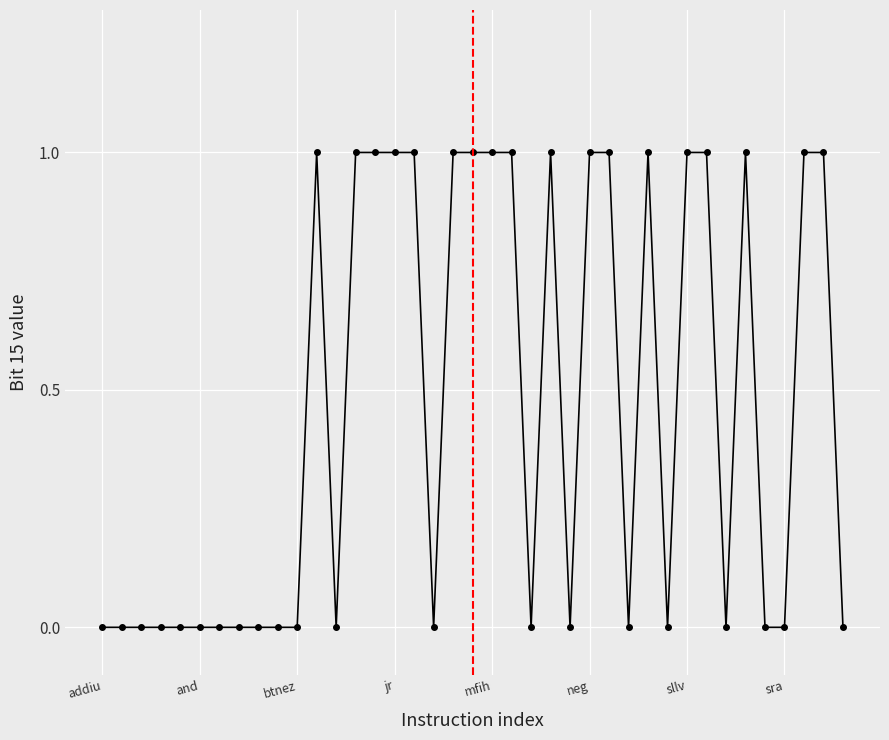

Is this an area chart (filled region under the line)?

No